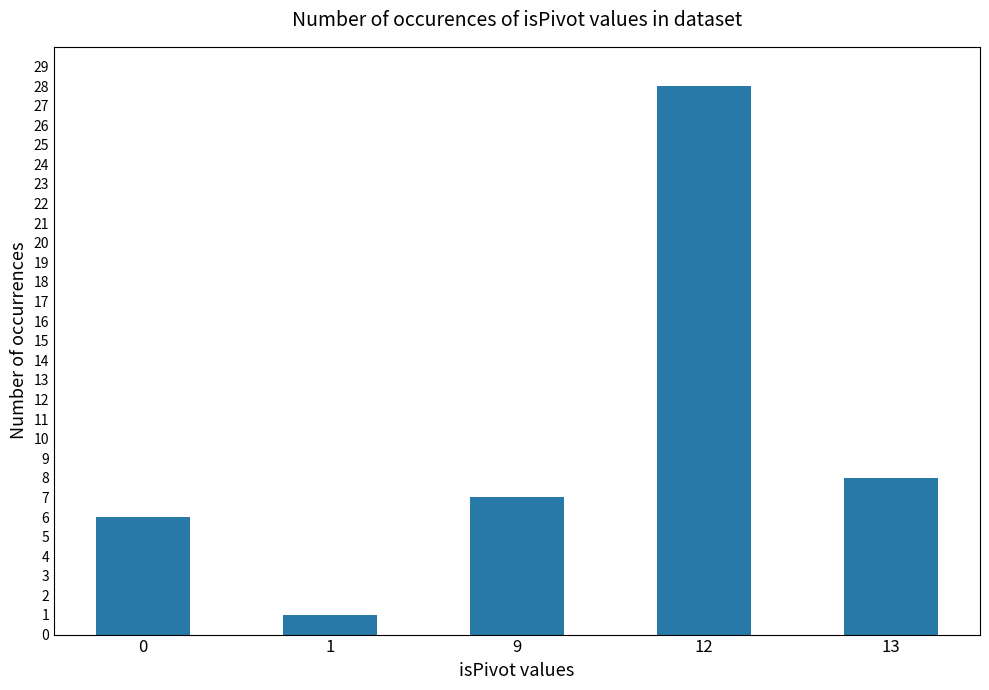

What is the change in value from 0 to 12?

+22